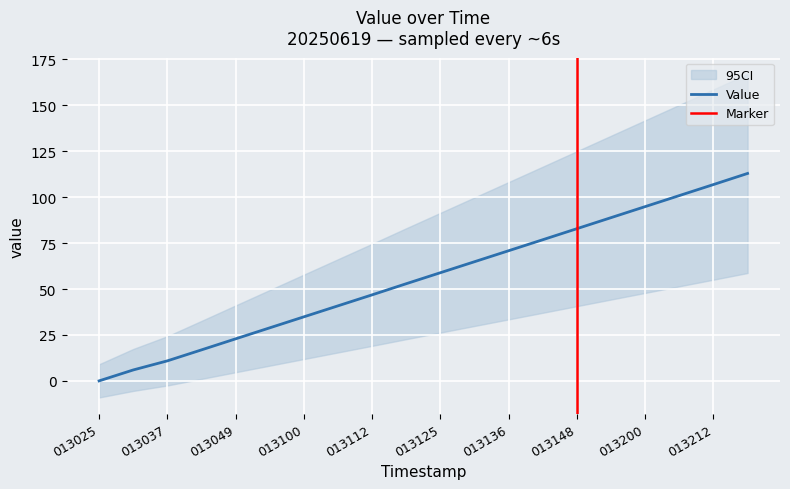

What is the value of the 8th point from the left?

40.8